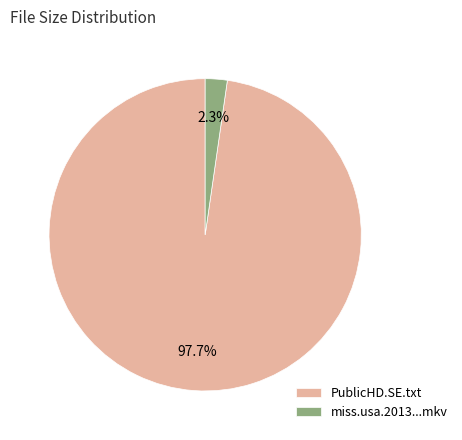

Between miss.usa.2013...mkv and PublicHD.SE.txt, which is larger?

PublicHD.SE.txt